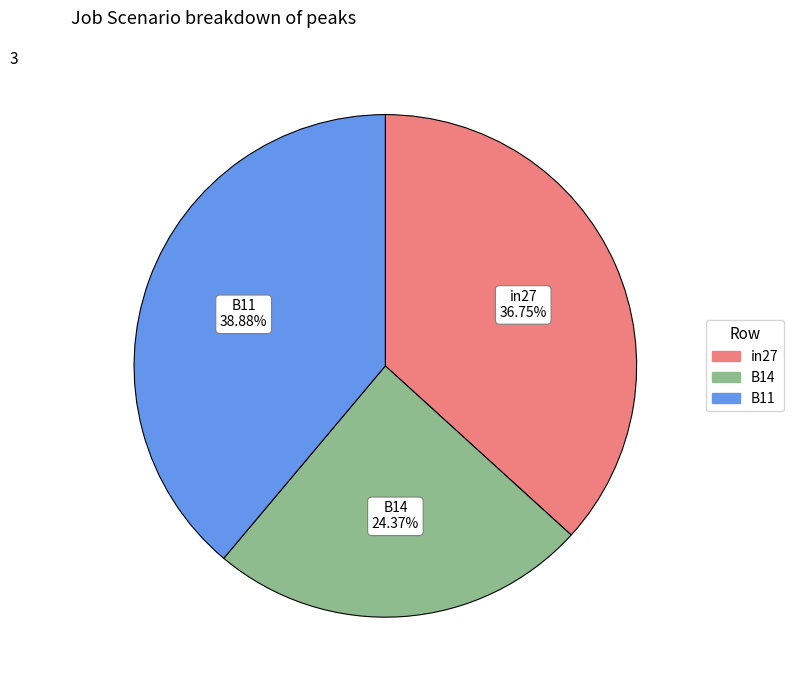

Which category has the smallest portion of the pie?

B14